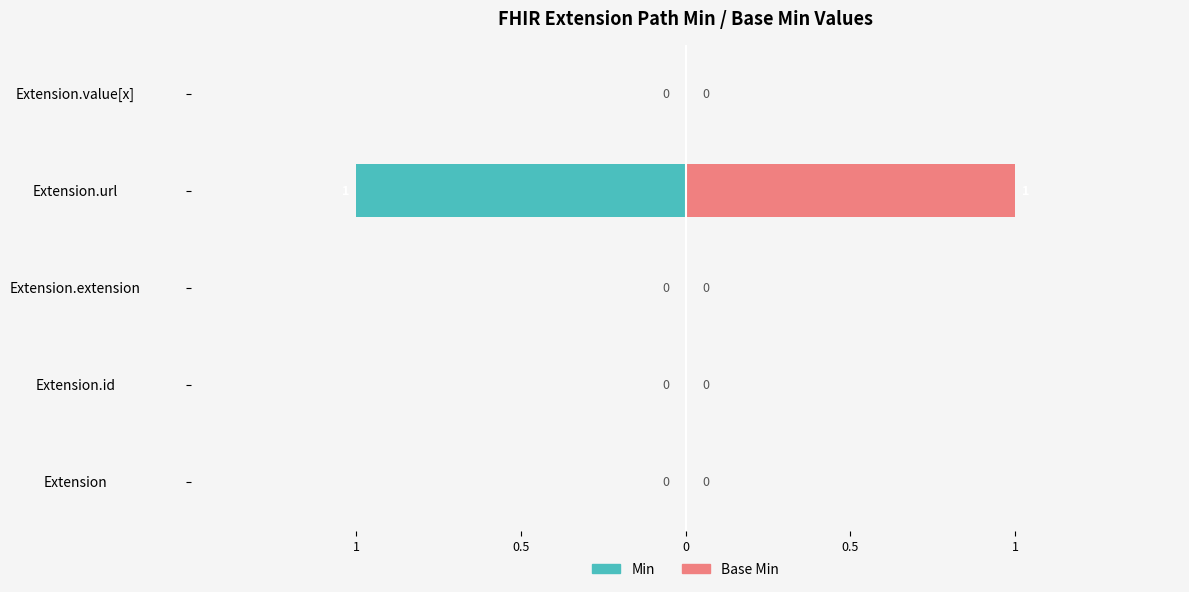

Rank the series at Extension.value[x] from lowest to highest value.

Min, Base Min